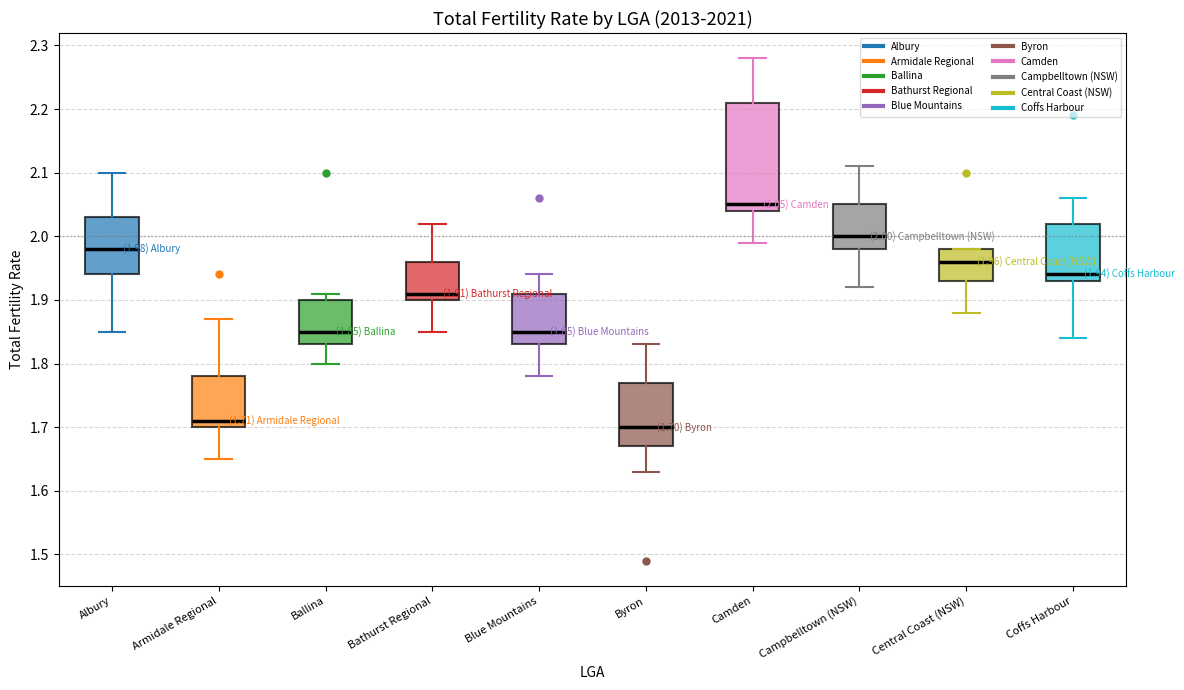

Comparing the boxes themselves (not the whiskers), which one is the tallest?

Camden